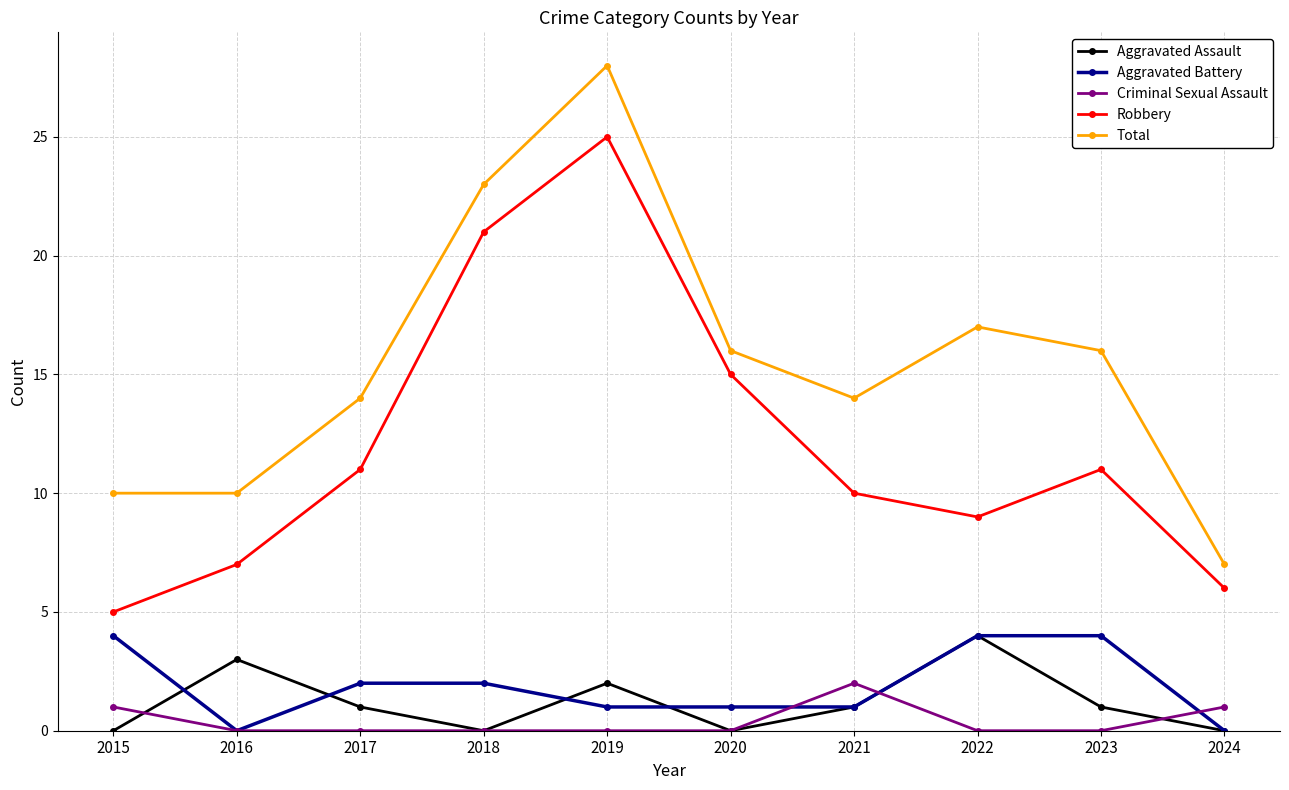

Is it true that Robbery equals 15 at 2020?

True